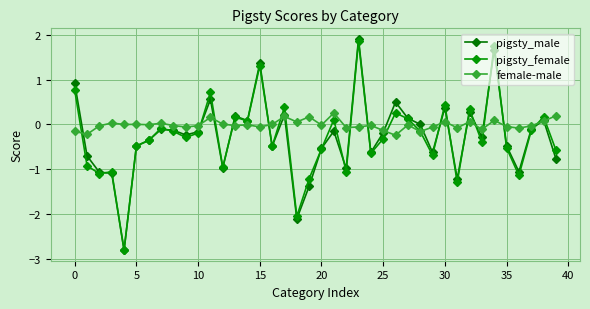

Reading right to left, list all the values displayed in this chart.

pigsty_male: -0.8	0.1	-0.1	-1.1	-0.5	1.7	-0.3	0.3	-1.2	0.4	-0.6	0.0	0.1	0.5	-0.2	-0.6	1.9	-1.0	-0.1	-0.5	-1.4	-2.1	0.2	-0.5	1.4	0.1	0.2	-1.0	0.6	-0.2	-0.2	-0.1	-0.1	-0.4	-0.5	-2.8	-1.1	-1.1	-0.7	0.9
pigsty_female: -0.6	0.2	-0.1	-1.1	-0.5	1.8	-0.4	0.3	-1.3	0.4	-0.7	-0.2	0.1	0.3	-0.3	-0.6	1.8	-1.0	0.1	-0.5	-1.2	-2.0	0.4	-0.5	1.3	0.1	0.2	-1.0	0.7	-0.2	-0.3	-0.2	-0.1	-0.4	-0.5	-2.8	-1.1	-1.1	-0.9	0.8
female-male: 0.2	0.1	-0.0	-0.1	-0.0	0.1	-0.1	0.1	-0.1	0.1	-0.1	-0.2	-0.0	-0.2	-0.1	-0.0	-0.1	-0.1	0.3	-0.0	0.2	0.1	0.2	0.0	-0.1	-0.0	-0.0	0.0	0.2	-0.0	-0.1	-0.0	0.0	-0.0	0.0	-0.0	0.0	-0.0	-0.2	-0.2